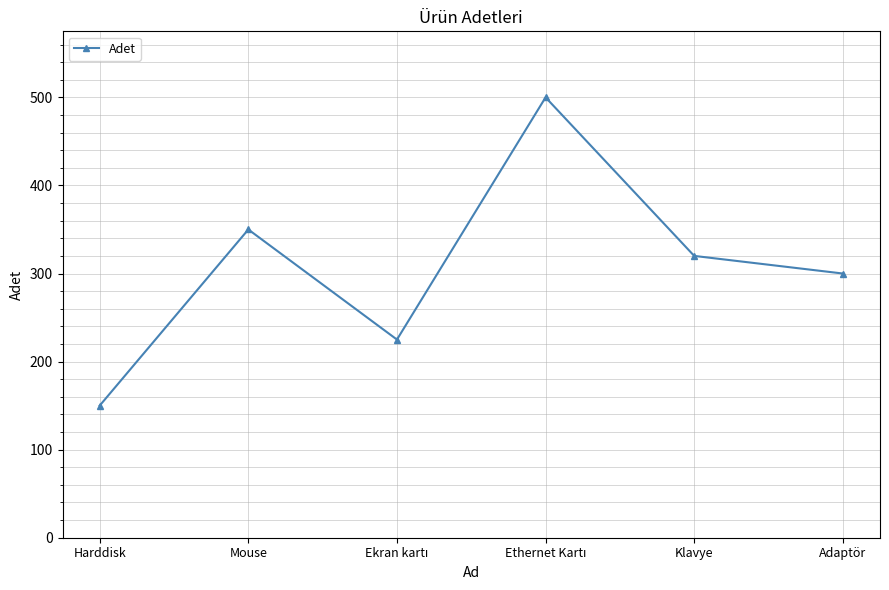

Reading left to right, transcribe all the data shown in this chart.

150	350	225	500	320	300